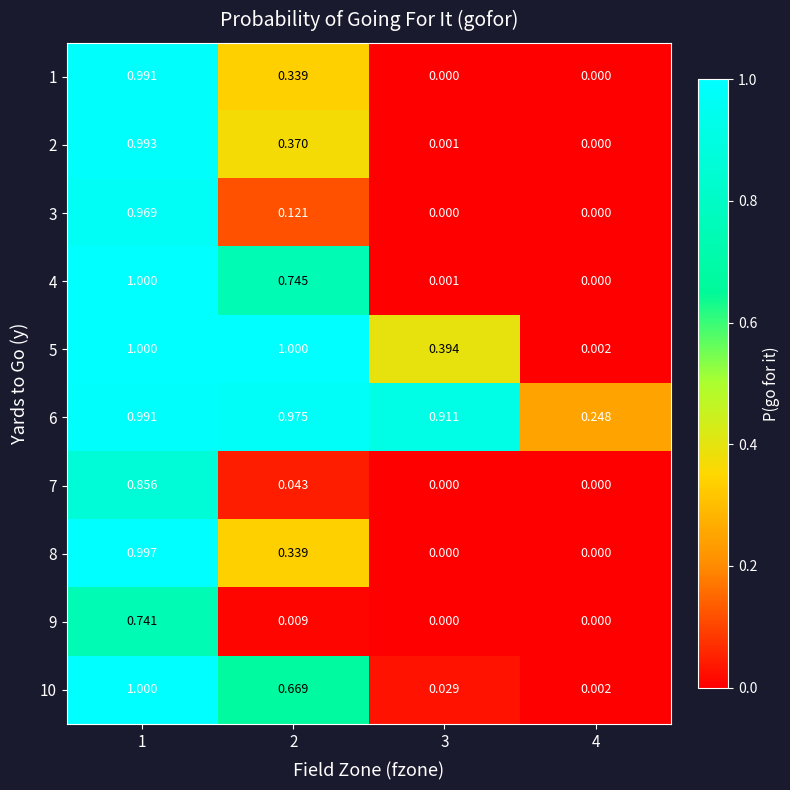

Is the value of 6 at 3 greater than the value of 2 at 2?

Yes